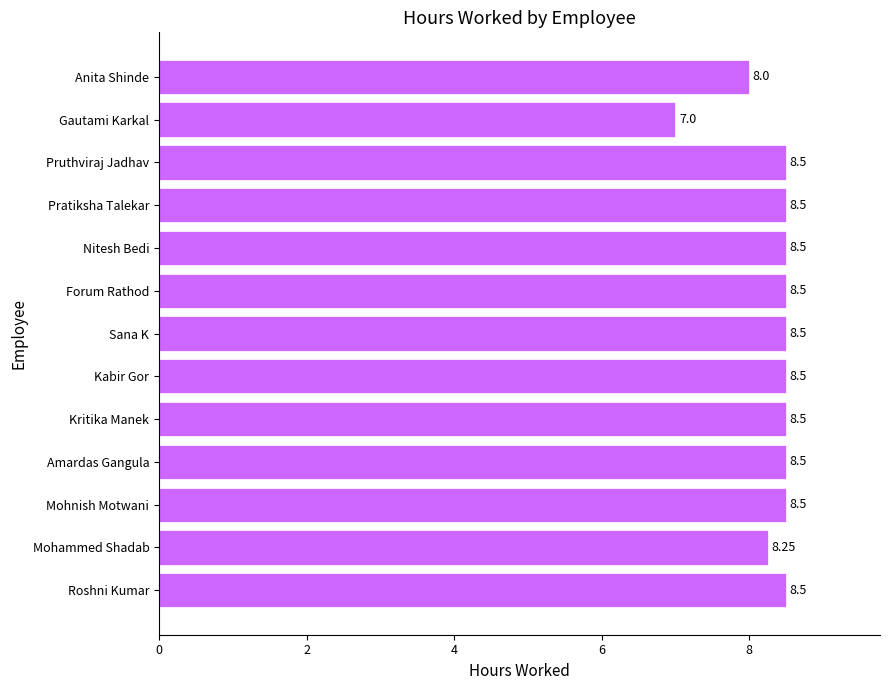

How many data points does each series have?

13